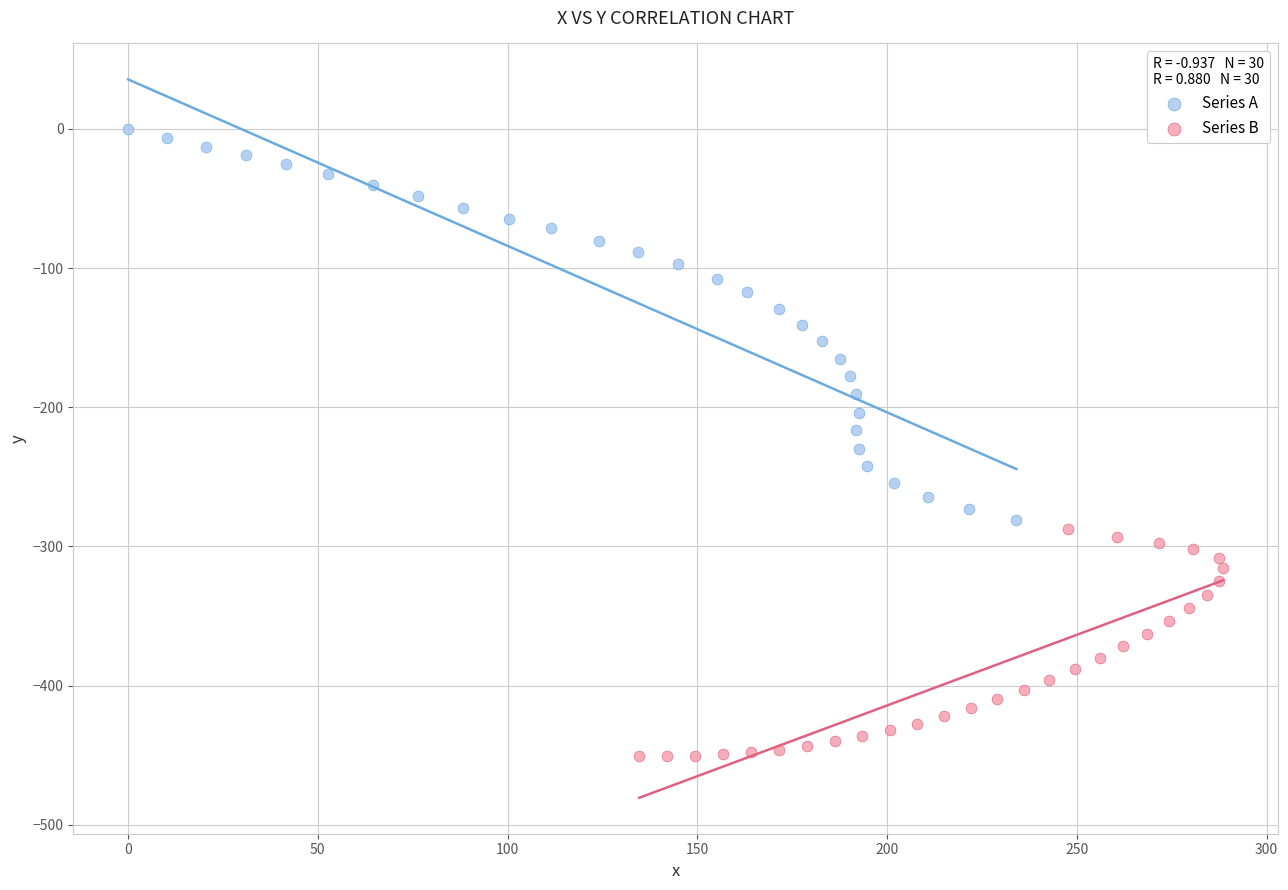

Which series has the widest spread of Y values?

Series A